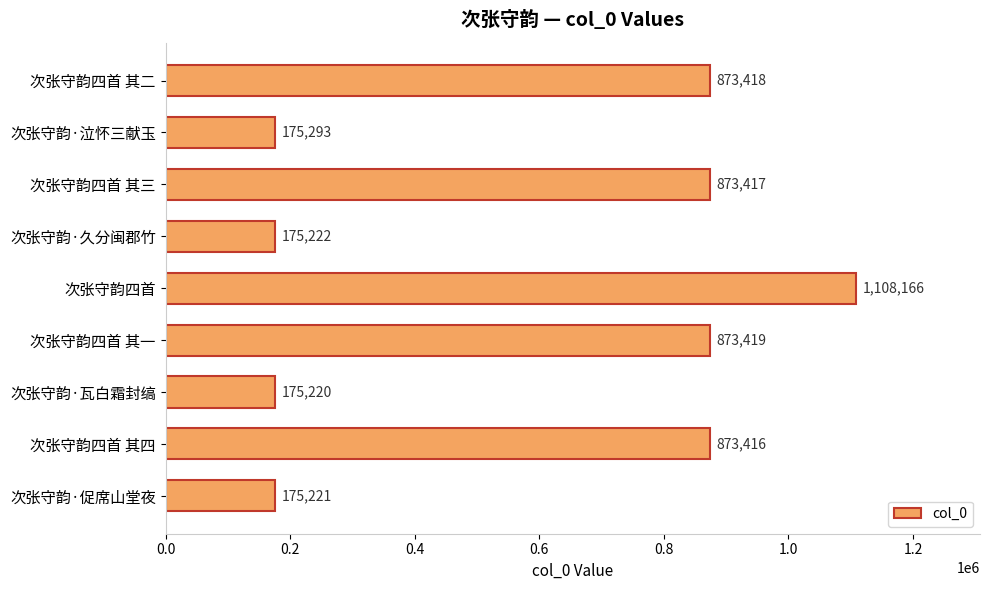

Reading bottom to top, list all the values displayed in this chart.

次张守韵·促席山堂夜=175221	次张守韵四首 其四=873416	次张守韵·瓦白霜封缟=175220	次张守韵四首 其一=873419	次张守韵四首=1108166	次张守韵·久分闽郡竹=175222	次张守韵四首 其三=873417	次张守韵·泣怀三献玉=175293	次张守韵四首 其二=873418